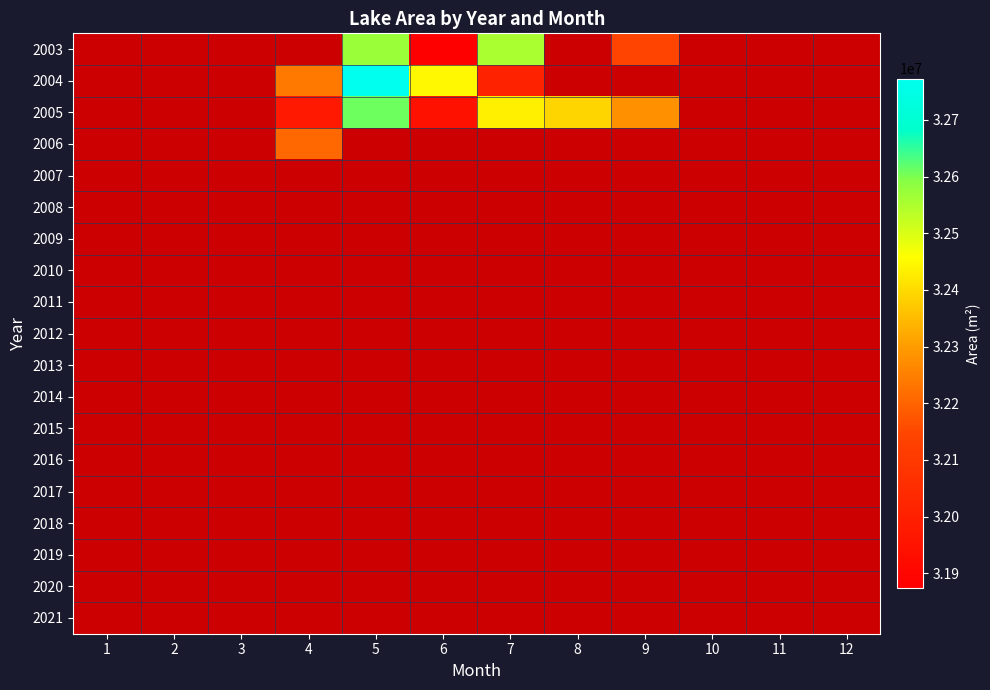

Which category has the highest value across all series?

5